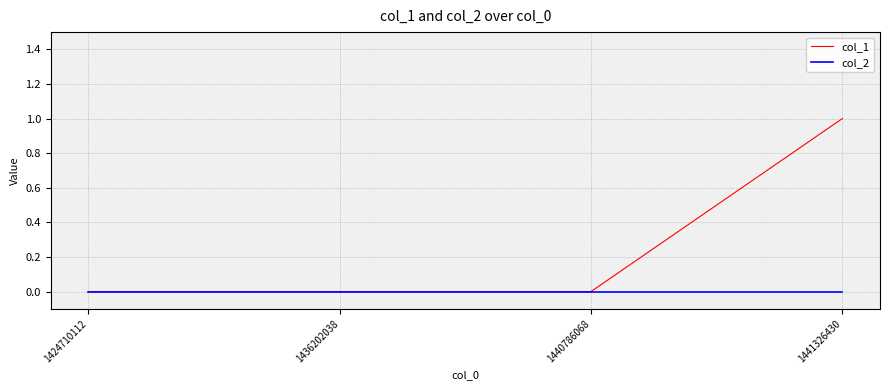

List the series in order of their overall mean, highest first.

col_1, col_2